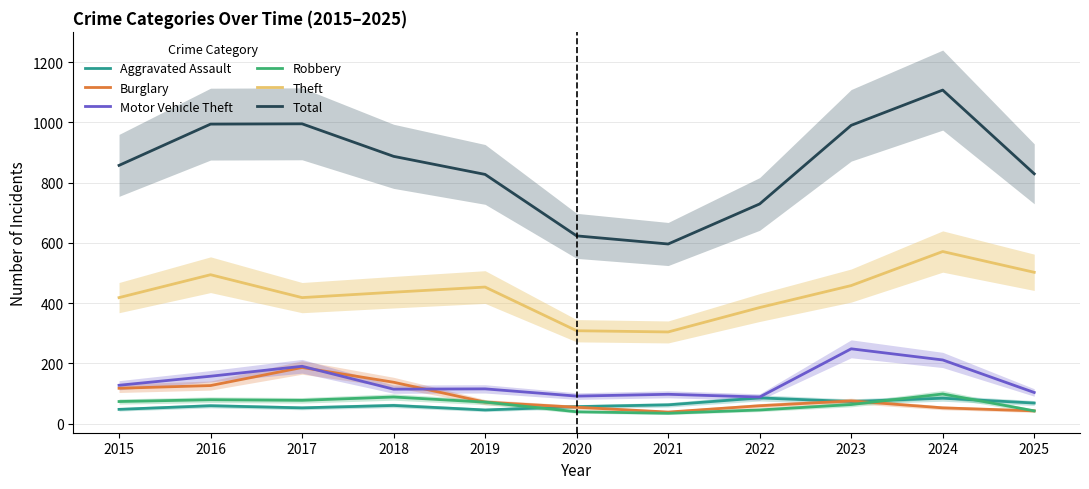

Does the chart have visible grid lines?

Yes